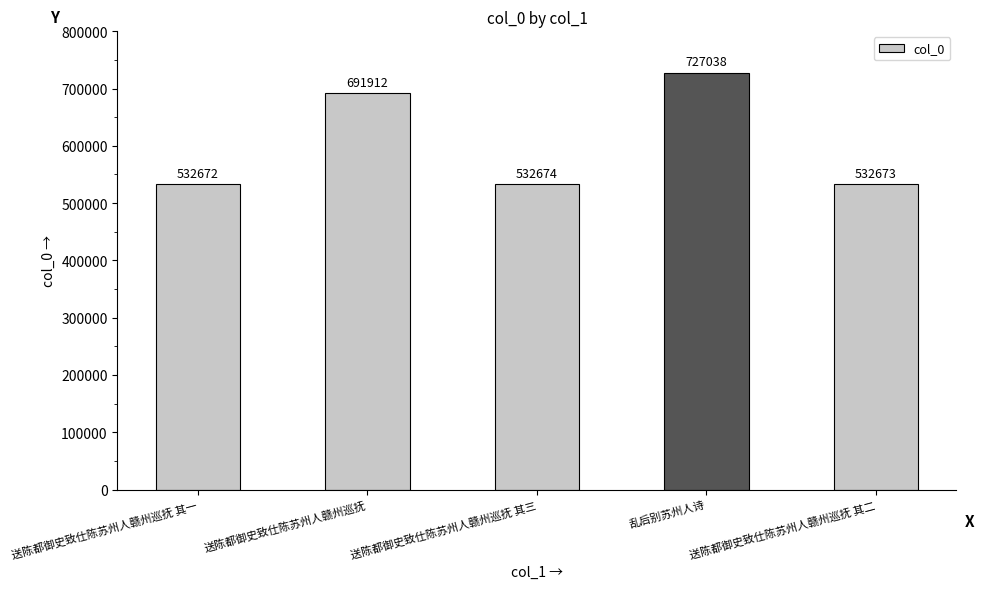

Are the bars horizontal?

No